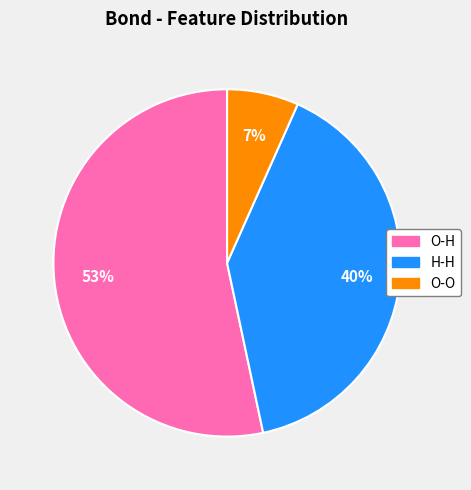

The O-O slice represents 19% of the pie. True or false?

False